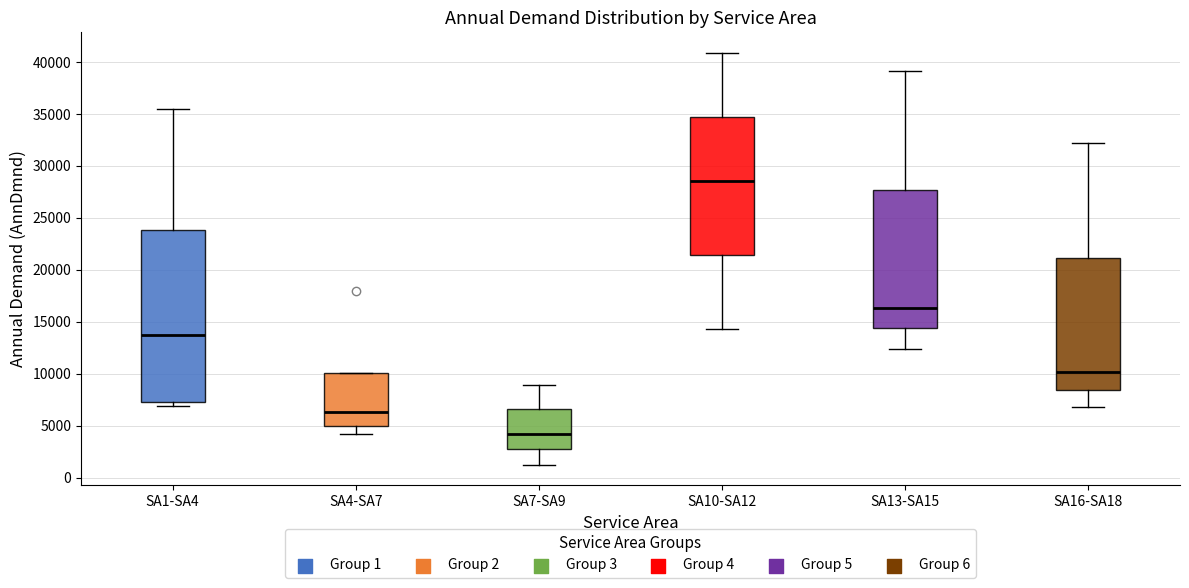

Where is the upper edge of the box for SA7-SA9 on the y-axis? The values are not printed on the chart, so give them approximately, as read against the axis.

6500